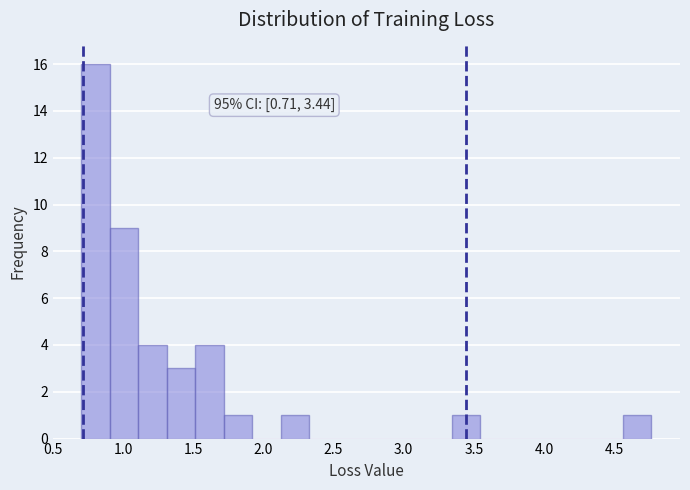

Over which range of the x-axis is the bar tallest?

0.70 to 0.90